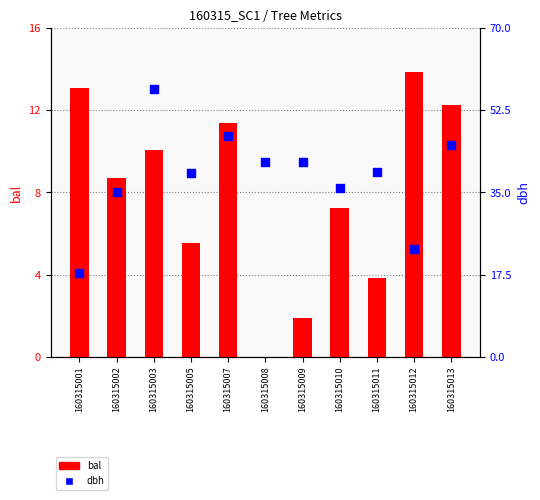

Is the value of dbh at 160315007 greater than the value of bal at 160315008?

Yes